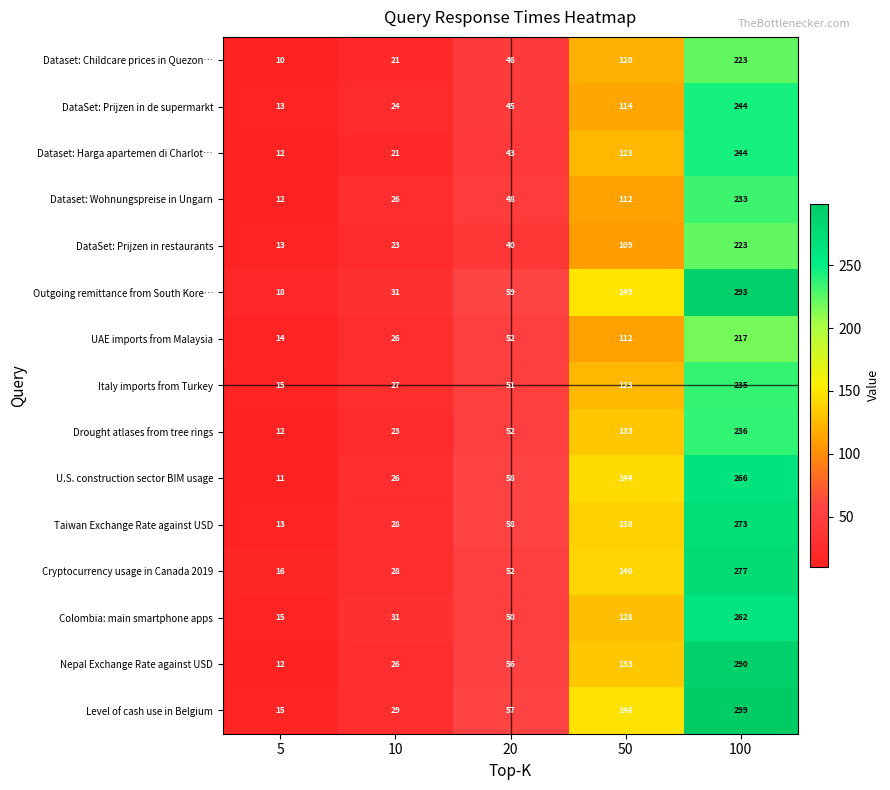

Which series has the largest total across all categories?

Outgoing remittance from South Kore…